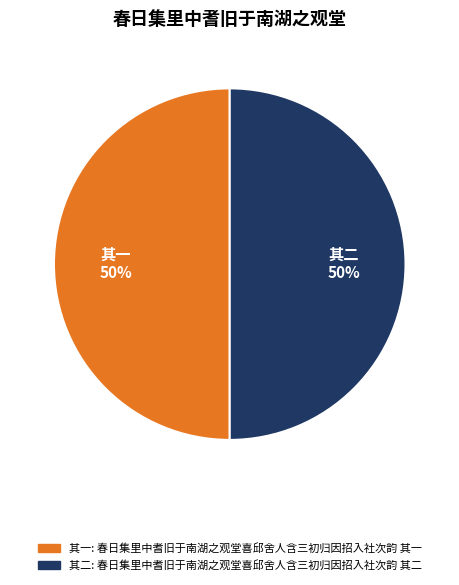

To the nearest percent, what is the average slice percentage?

50%